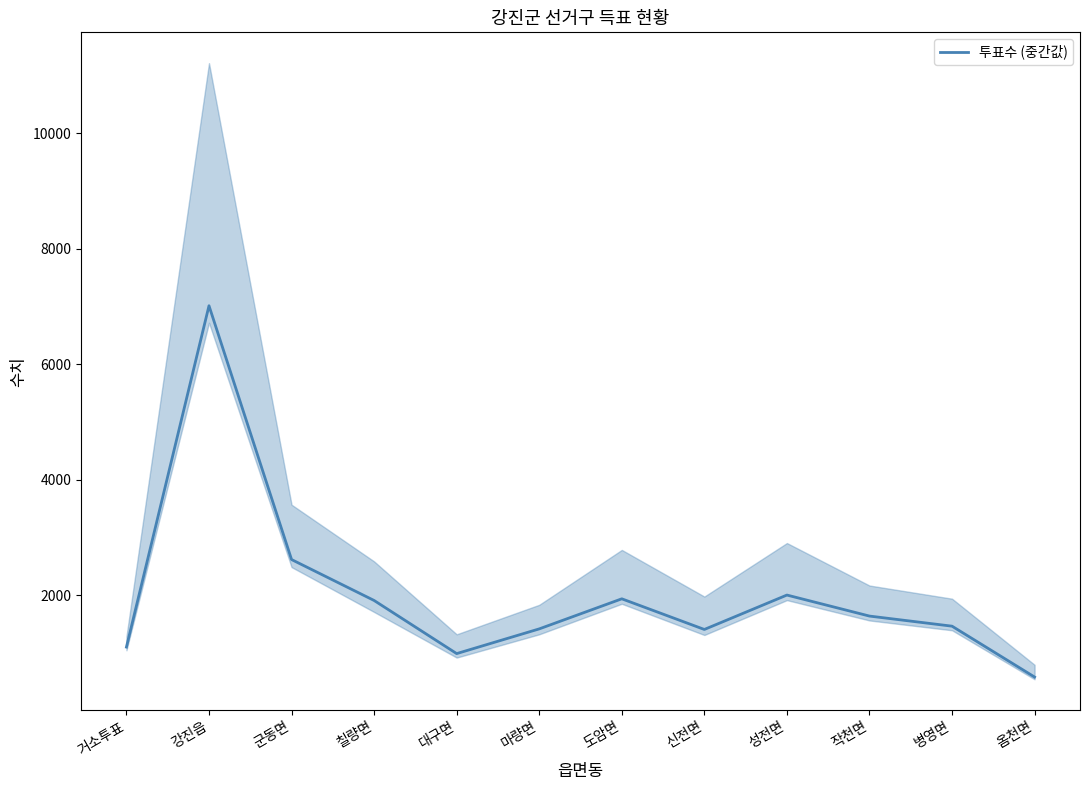

List the labels in order of value, smallest first.

옴천면, 대구면, 거소투표, 신전면, 마량면, 병영면, 작천면, 칠량면, 도암면, 성전면, 군동면, 강진읍